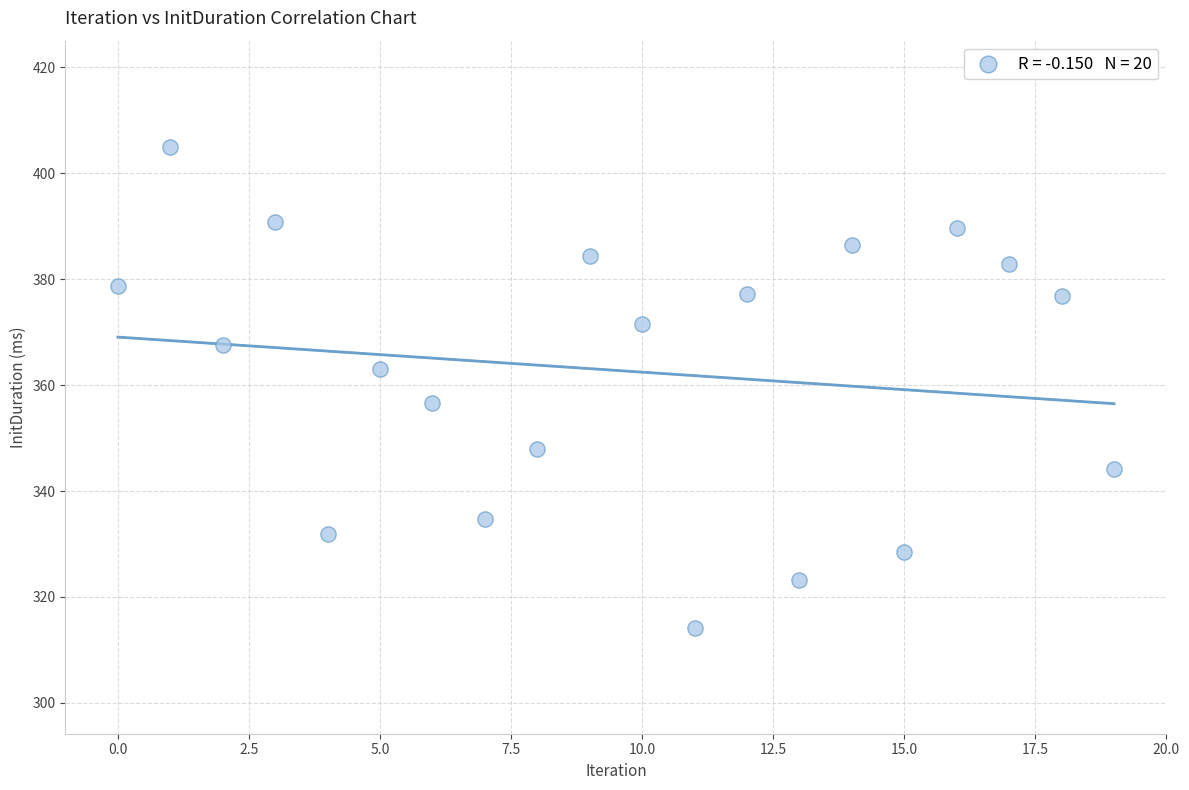

What Y value in the scatter plot is closest to 359?

356.5